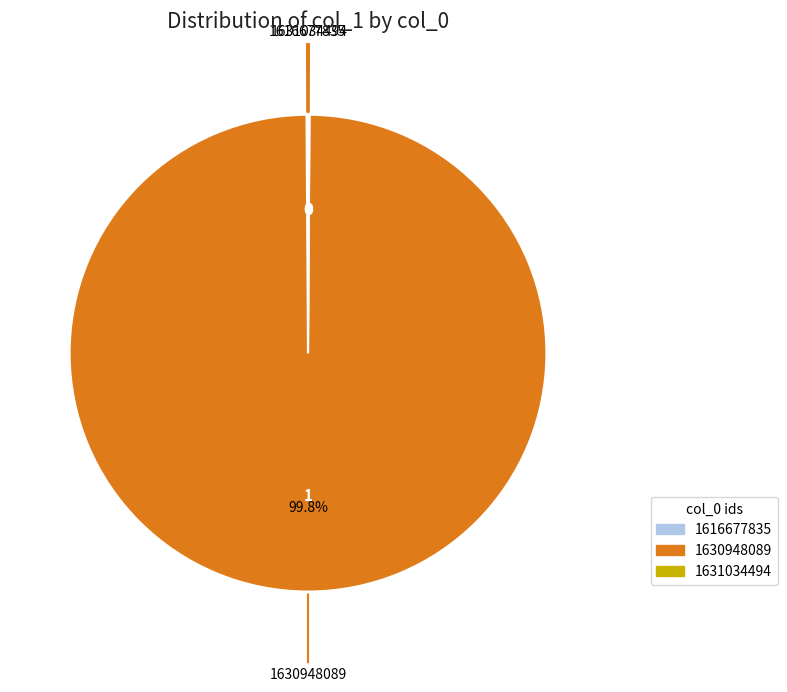

Which category accounts for the majority?

1630948089